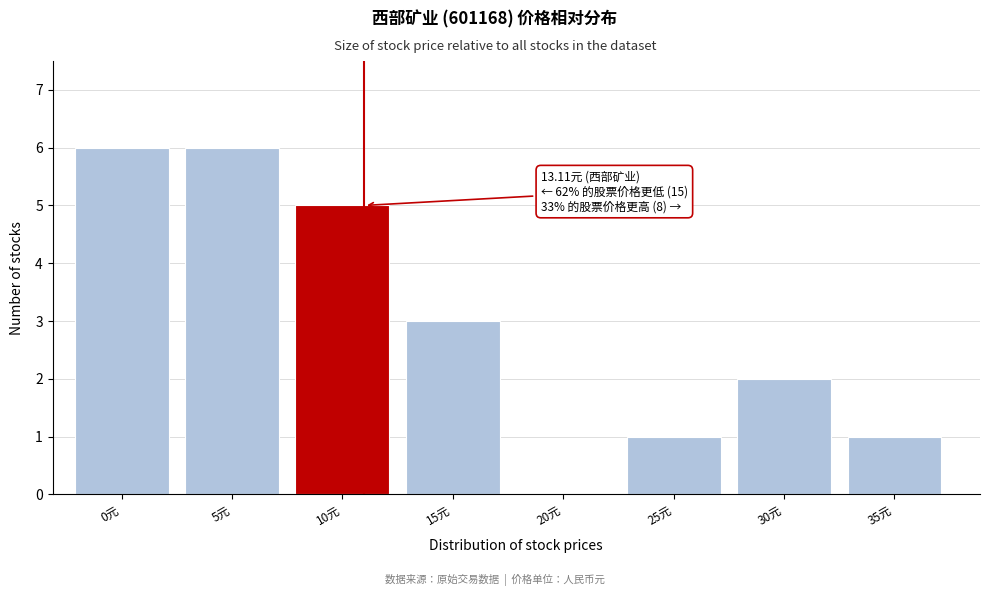

Reading left to right, transcribe all the data shown in this chart.

0元=6	5元=6	10元=5	15元=3	20元=0	25元=1	30元=2	35元=1